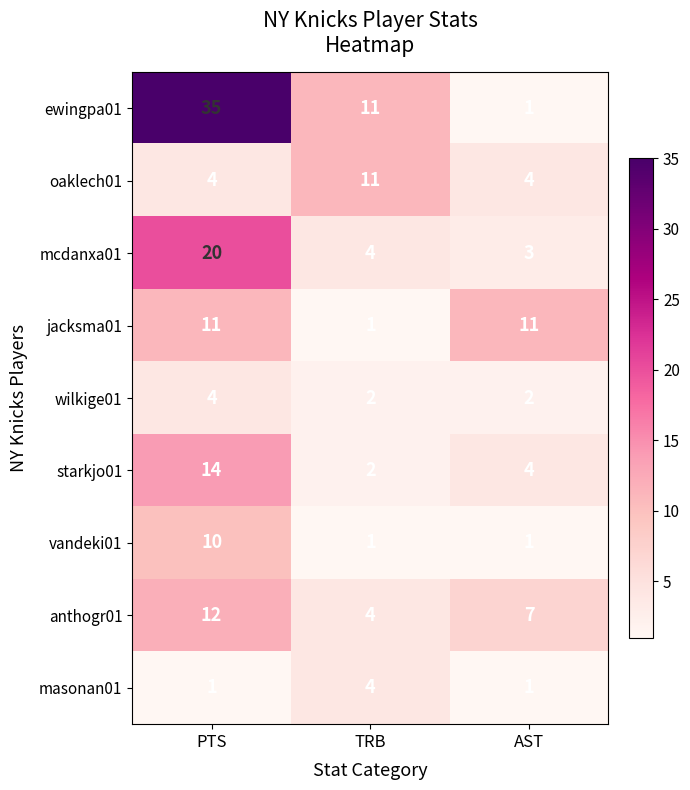

How many categories are shown in the chart?

3